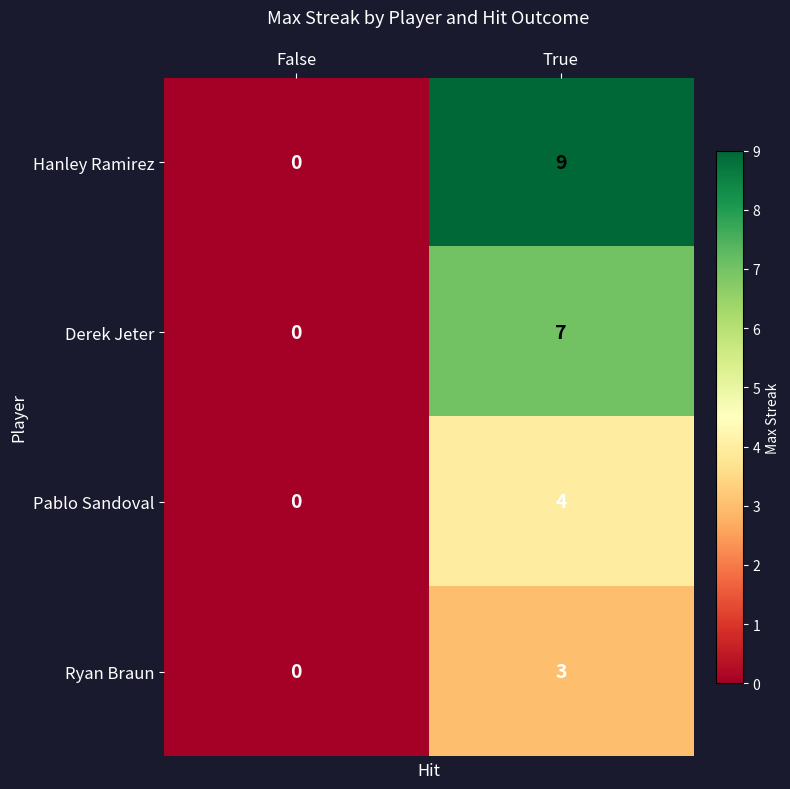

The value of Derek Jeter at False is 0. True or false?

True